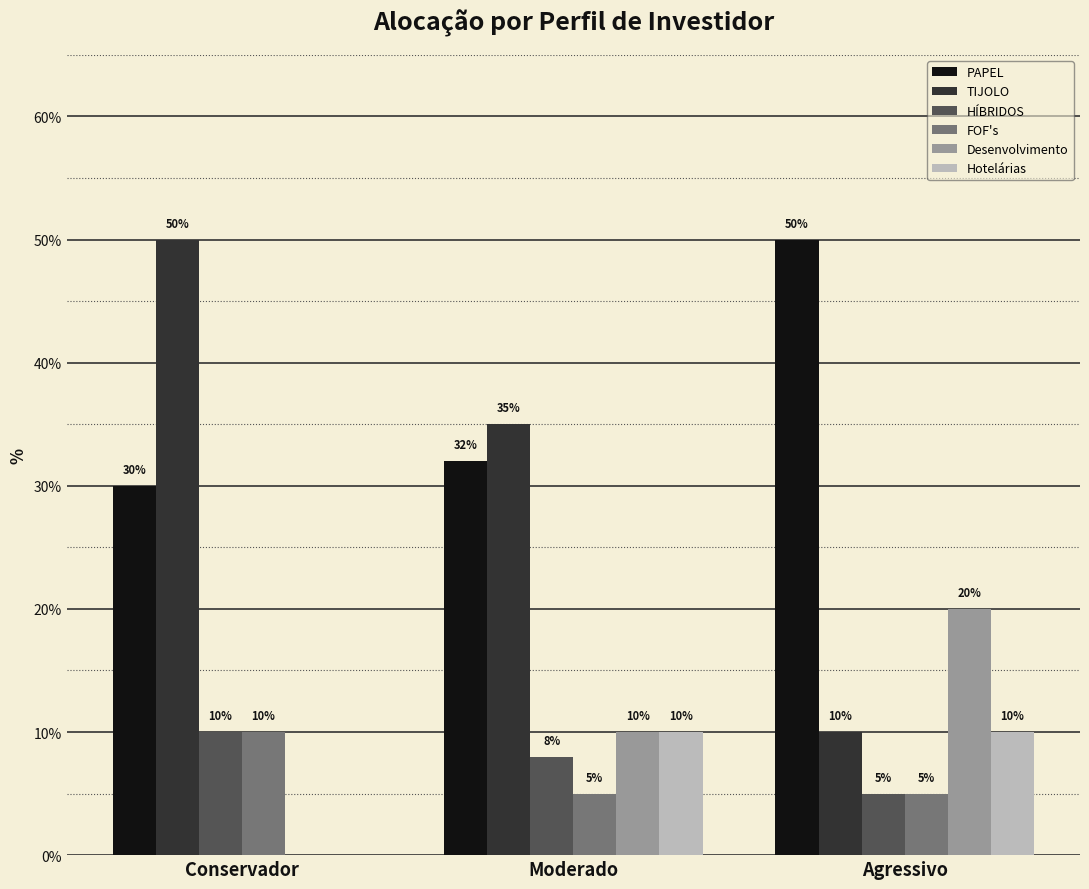

At Conservador, list the series in order from smallest to largest.

Desenvolvimento, Hotelárias, HÍBRIDOS, FOF's, PAPEL, TIJOLO